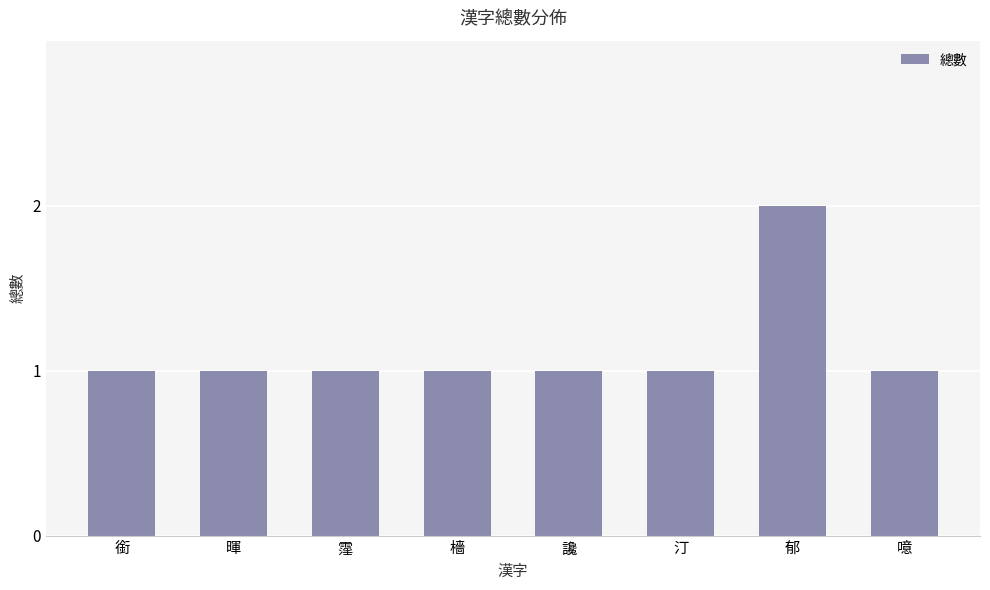

Which category has the highest value across all series?

郁